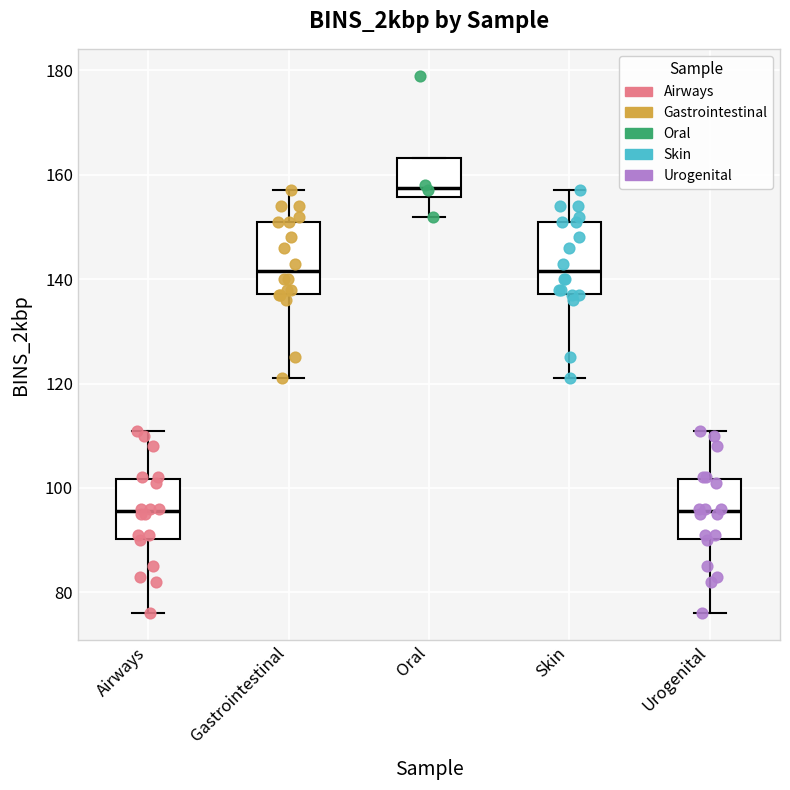

Reading left to right, transcribe this box plot: for each box, give where its median line is, the range the box spans, and where its two whiskers end, as read against the y-axis. The values are not printed on the chart, so give them approximately, as read against the axis.

Airways: median 96, box 90 to 102, whiskers 76 to 112
Gastrointestinal: median 142, box 138 to 152, whiskers 122 to 158
Oral: median 158, box 156 to 164, whiskers 152 to 164
Skin: median 142, box 138 to 152, whiskers 122 to 158
Urogenital: median 96, box 90 to 102, whiskers 76 to 112